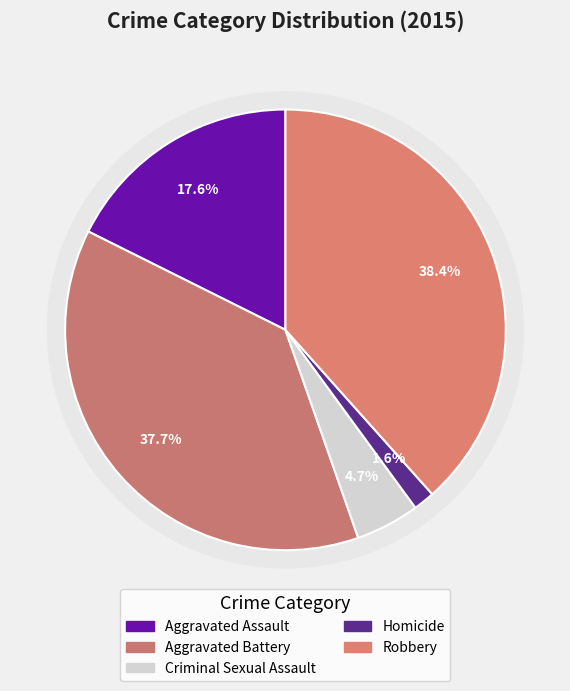

What is the change in value from Criminal Sexual Assault to Robbery?

+151